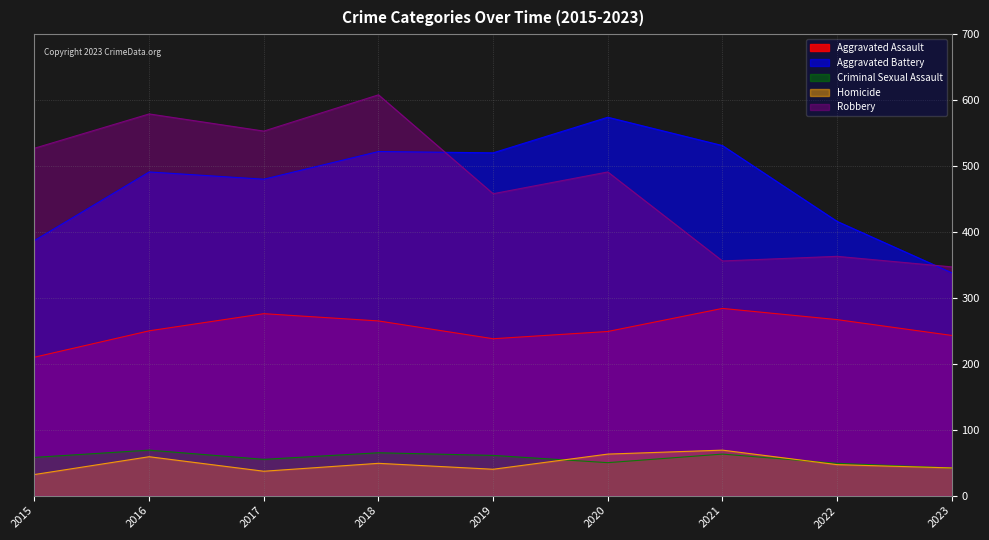

Between 2022 and 2023, which series saw the biggest shift?

Aggravated Battery